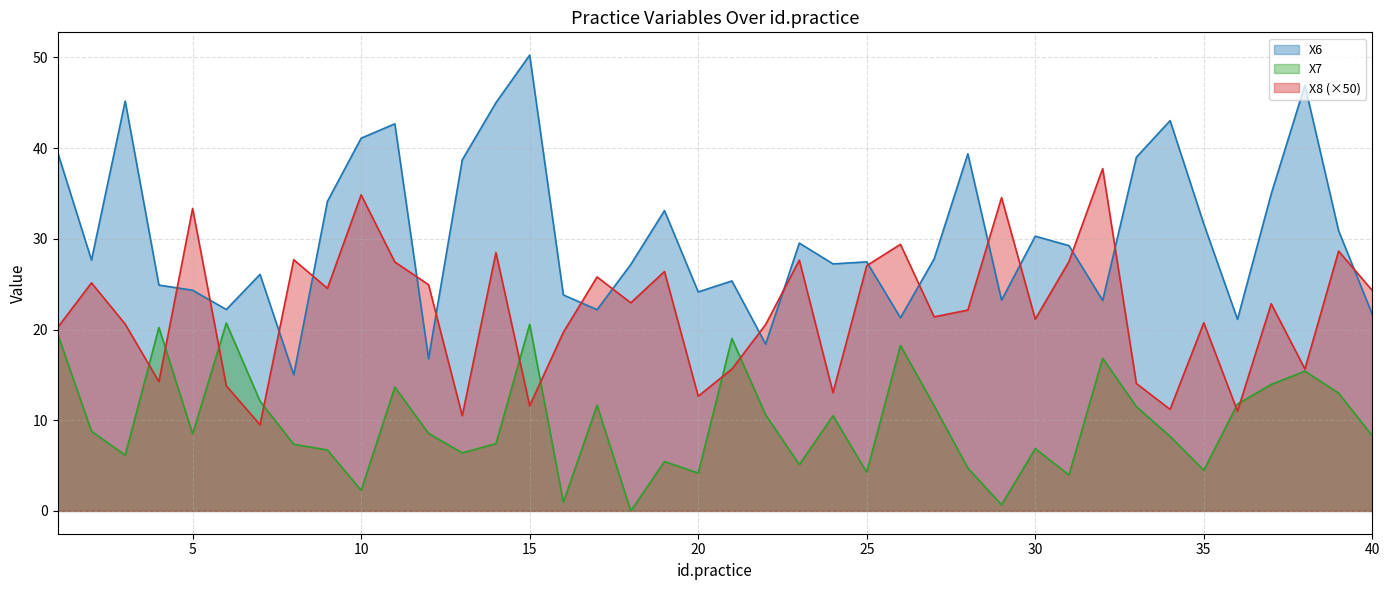

What is the difference between the maximum and minimum values in the X6 series?

35.3